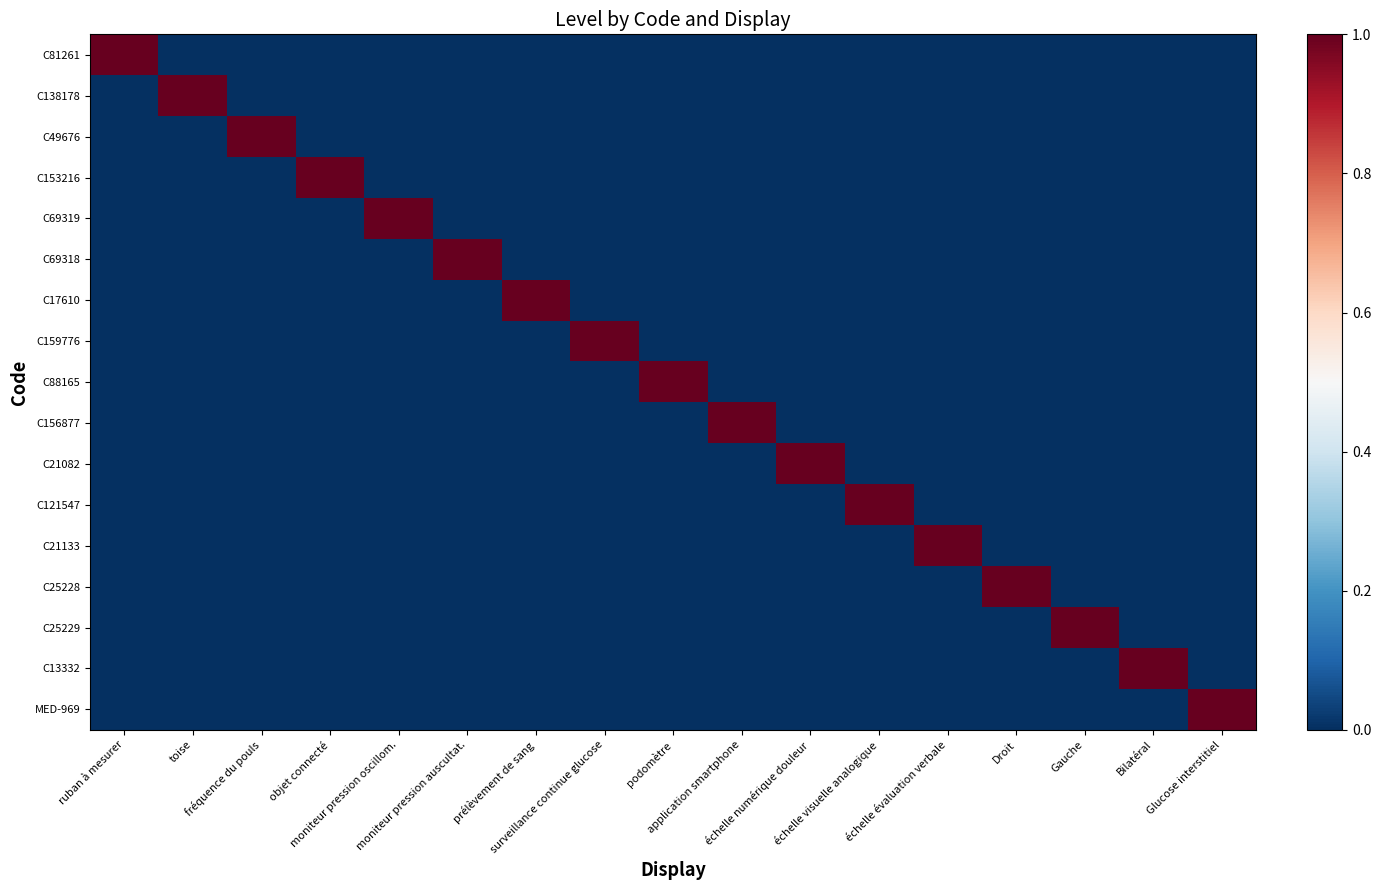

Reading right to left, transcribe all the data shown in this chart.

C81261: Glucose interstitiel=0	Bilatéral=0	Gauche=0	Droit=0	échelle évaluation verbale=0	échelle visuelle analogique=0	échelle numérique douleur=0	application smartphone=0	podomètre=0	surveillance continue glucose=0	prélèvement de sang=0	moniteur pression auscultat.=0	moniteur pression oscillom.=0	objet connecté=0	fréquence du pouls=0	toise=0	ruban à mesurer=1
C138178: Glucose interstitiel=0	Bilatéral=0	Gauche=0	Droit=0	échelle évaluation verbale=0	échelle visuelle analogique=0	échelle numérique douleur=0	application smartphone=0	podomètre=0	surveillance continue glucose=0	prélèvement de sang=0	moniteur pression auscultat.=0	moniteur pression oscillom.=0	objet connecté=0	fréquence du pouls=0	toise=1	ruban à mesurer=0
C49676: Glucose interstitiel=0	Bilatéral=0	Gauche=0	Droit=0	échelle évaluation verbale=0	échelle visuelle analogique=0	échelle numérique douleur=0	application smartphone=0	podomètre=0	surveillance continue glucose=0	prélèvement de sang=0	moniteur pression auscultat.=0	moniteur pression oscillom.=0	objet connecté=0	fréquence du pouls=1	toise=0	ruban à mesurer=0
C153216: Glucose interstitiel=0	Bilatéral=0	Gauche=0	Droit=0	échelle évaluation verbale=0	échelle visuelle analogique=0	échelle numérique douleur=0	application smartphone=0	podomètre=0	surveillance continue glucose=0	prélèvement de sang=0	moniteur pression auscultat.=0	moniteur pression oscillom.=0	objet connecté=1	fréquence du pouls=0	toise=0	ruban à mesurer=0
C69319: Glucose interstitiel=0	Bilatéral=0	Gauche=0	Droit=0	échelle évaluation verbale=0	échelle visuelle analogique=0	échelle numérique douleur=0	application smartphone=0	podomètre=0	surveillance continue glucose=0	prélèvement de sang=0	moniteur pression auscultat.=0	moniteur pression oscillom.=1	objet connecté=0	fréquence du pouls=0	toise=0	ruban à mesurer=0
C69318: Glucose interstitiel=0	Bilatéral=0	Gauche=0	Droit=0	échelle évaluation verbale=0	échelle visuelle analogique=0	échelle numérique douleur=0	application smartphone=0	podomètre=0	surveillance continue glucose=0	prélèvement de sang=0	moniteur pression auscultat.=1	moniteur pression oscillom.=0	objet connecté=0	fréquence du pouls=0	toise=0	ruban à mesurer=0
C17610: Glucose interstitiel=0	Bilatéral=0	Gauche=0	Droit=0	échelle évaluation verbale=0	échelle visuelle analogique=0	échelle numérique douleur=0	application smartphone=0	podomètre=0	surveillance continue glucose=0	prélèvement de sang=1	moniteur pression auscultat.=0	moniteur pression oscillom.=0	objet connecté=0	fréquence du pouls=0	toise=0	ruban à mesurer=0
C159776: Glucose interstitiel=0	Bilatéral=0	Gauche=0	Droit=0	échelle évaluation verbale=0	échelle visuelle analogique=0	échelle numérique douleur=0	application smartphone=0	podomètre=0	surveillance continue glucose=1	prélèvement de sang=0	moniteur pression auscultat.=0	moniteur pression oscillom.=0	objet connecté=0	fréquence du pouls=0	toise=0	ruban à mesurer=0
C88165: Glucose interstitiel=0	Bilatéral=0	Gauche=0	Droit=0	échelle évaluation verbale=0	échelle visuelle analogique=0	échelle numérique douleur=0	application smartphone=0	podomètre=1	surveillance continue glucose=0	prélèvement de sang=0	moniteur pression auscultat.=0	moniteur pression oscillom.=0	objet connecté=0	fréquence du pouls=0	toise=0	ruban à mesurer=0
C156877: Glucose interstitiel=0	Bilatéral=0	Gauche=0	Droit=0	échelle évaluation verbale=0	échelle visuelle analogique=0	échelle numérique douleur=0	application smartphone=1	podomètre=0	surveillance continue glucose=0	prélèvement de sang=0	moniteur pression auscultat.=0	moniteur pression oscillom.=0	objet connecté=0	fréquence du pouls=0	toise=0	ruban à mesurer=0
C21082: Glucose interstitiel=0	Bilatéral=0	Gauche=0	Droit=0	échelle évaluation verbale=0	échelle visuelle analogique=0	échelle numérique douleur=1	application smartphone=0	podomètre=0	surveillance continue glucose=0	prélèvement de sang=0	moniteur pression auscultat.=0	moniteur pression oscillom.=0	objet connecté=0	fréquence du pouls=0	toise=0	ruban à mesurer=0
C121547: Glucose interstitiel=0	Bilatéral=0	Gauche=0	Droit=0	échelle évaluation verbale=0	échelle visuelle analogique=1	échelle numérique douleur=0	application smartphone=0	podomètre=0	surveillance continue glucose=0	prélèvement de sang=0	moniteur pression auscultat.=0	moniteur pression oscillom.=0	objet connecté=0	fréquence du pouls=0	toise=0	ruban à mesurer=0
C21133: Glucose interstitiel=0	Bilatéral=0	Gauche=0	Droit=0	échelle évaluation verbale=1	échelle visuelle analogique=0	échelle numérique douleur=0	application smartphone=0	podomètre=0	surveillance continue glucose=0	prélèvement de sang=0	moniteur pression auscultat.=0	moniteur pression oscillom.=0	objet connecté=0	fréquence du pouls=0	toise=0	ruban à mesurer=0
C25228: Glucose interstitiel=0	Bilatéral=0	Gauche=0	Droit=1	échelle évaluation verbale=0	échelle visuelle analogique=0	échelle numérique douleur=0	application smartphone=0	podomètre=0	surveillance continue glucose=0	prélèvement de sang=0	moniteur pression auscultat.=0	moniteur pression oscillom.=0	objet connecté=0	fréquence du pouls=0	toise=0	ruban à mesurer=0
C25229: Glucose interstitiel=0	Bilatéral=0	Gauche=1	Droit=0	échelle évaluation verbale=0	échelle visuelle analogique=0	échelle numérique douleur=0	application smartphone=0	podomètre=0	surveillance continue glucose=0	prélèvement de sang=0	moniteur pression auscultat.=0	moniteur pression oscillom.=0	objet connecté=0	fréquence du pouls=0	toise=0	ruban à mesurer=0
C13332: Glucose interstitiel=0	Bilatéral=1	Gauche=0	Droit=0	échelle évaluation verbale=0	échelle visuelle analogique=0	échelle numérique douleur=0	application smartphone=0	podomètre=0	surveillance continue glucose=0	prélèvement de sang=0	moniteur pression auscultat.=0	moniteur pression oscillom.=0	objet connecté=0	fréquence du pouls=0	toise=0	ruban à mesurer=0
MED-969: Glucose interstitiel=1	Bilatéral=0	Gauche=0	Droit=0	échelle évaluation verbale=0	échelle visuelle analogique=0	échelle numérique douleur=0	application smartphone=0	podomètre=0	surveillance continue glucose=0	prélèvement de sang=0	moniteur pression auscultat.=0	moniteur pression oscillom.=0	objet connecté=0	fréquence du pouls=0	toise=0	ruban à mesurer=0